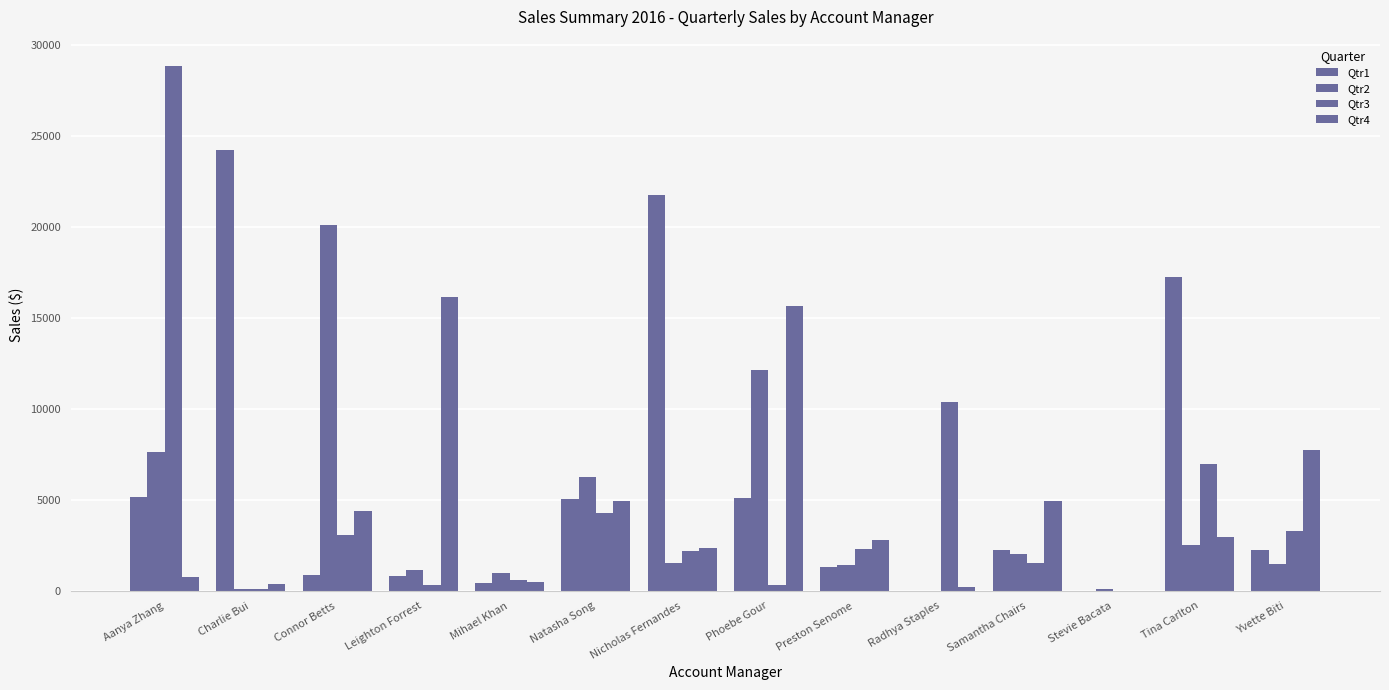

Does the chart contain stacked bars?

No